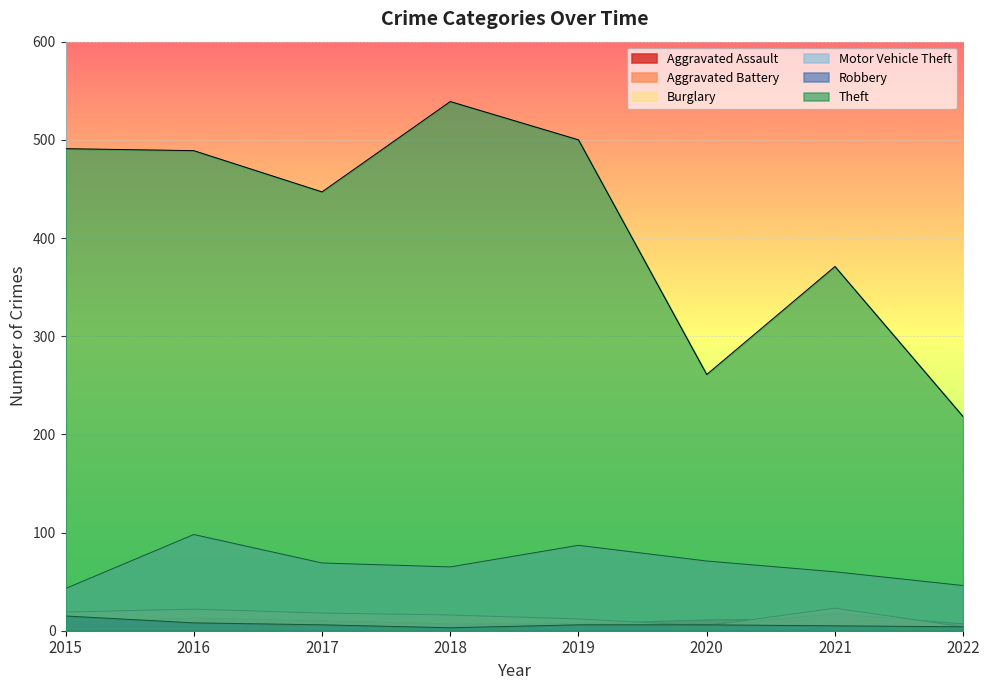

What is the difference between the Motor Vehicle Theft values at 2022 and 2019?

41